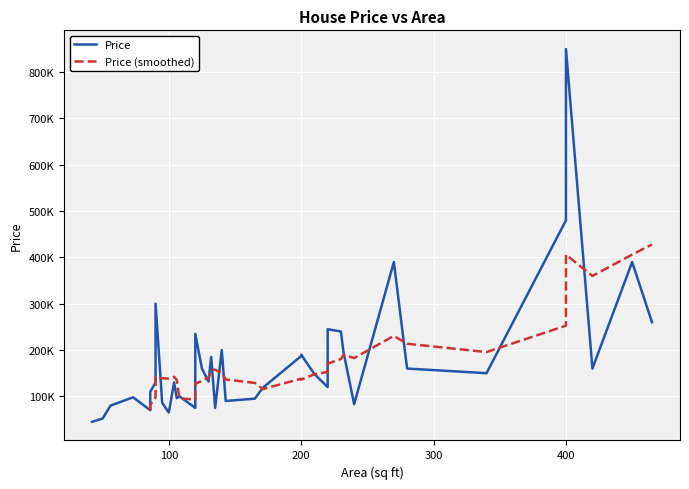

How many points are lower than both their immediate neighbors (excluding endpoints)?

12